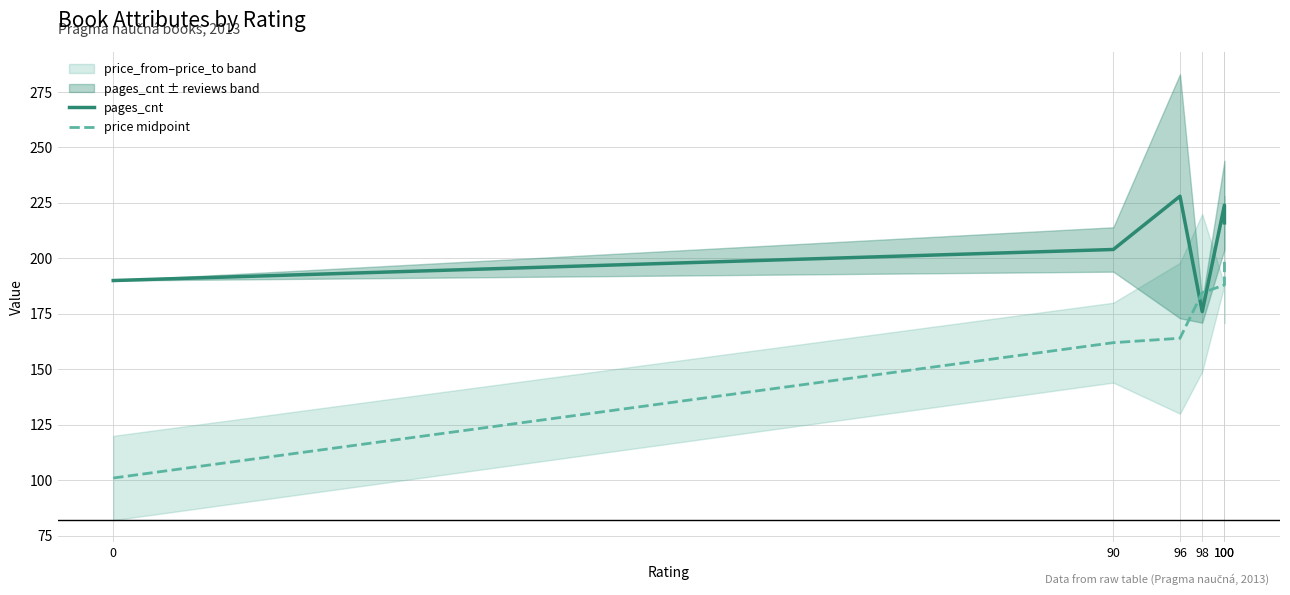

What is the maximum value for pages_cnt?

228.0